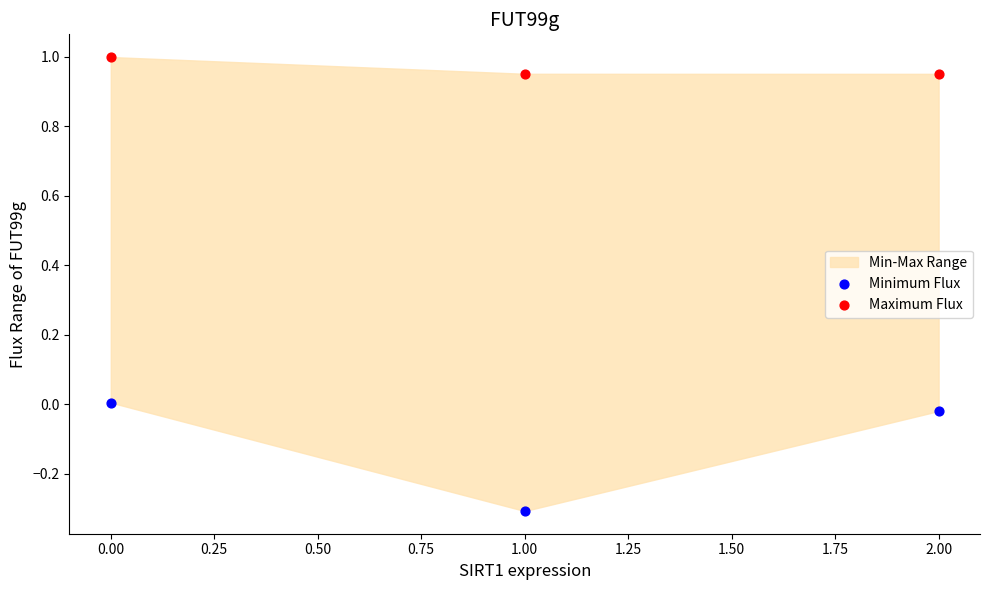

Which series has the widest spread of Y values?

Minimum Flux